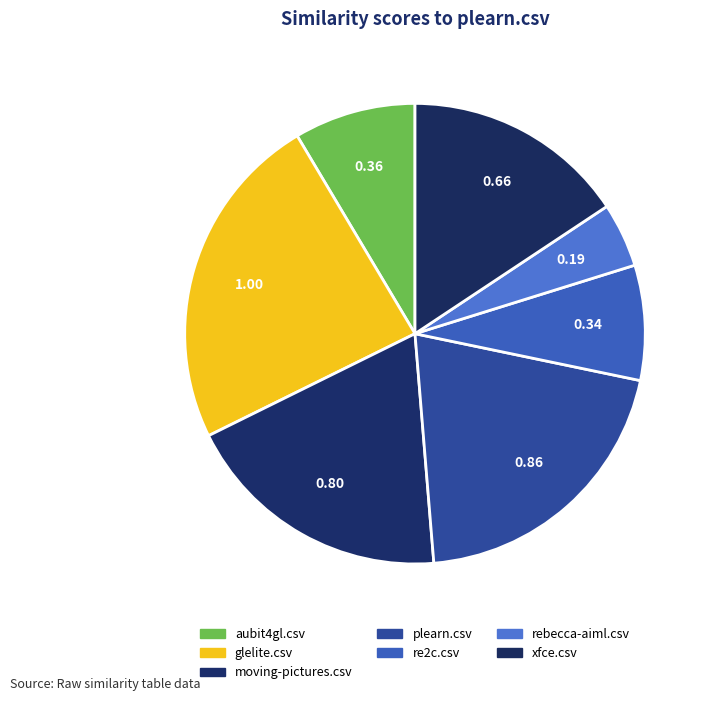

What percentage is the xfce.csv slice, to the nearest percent?

16%